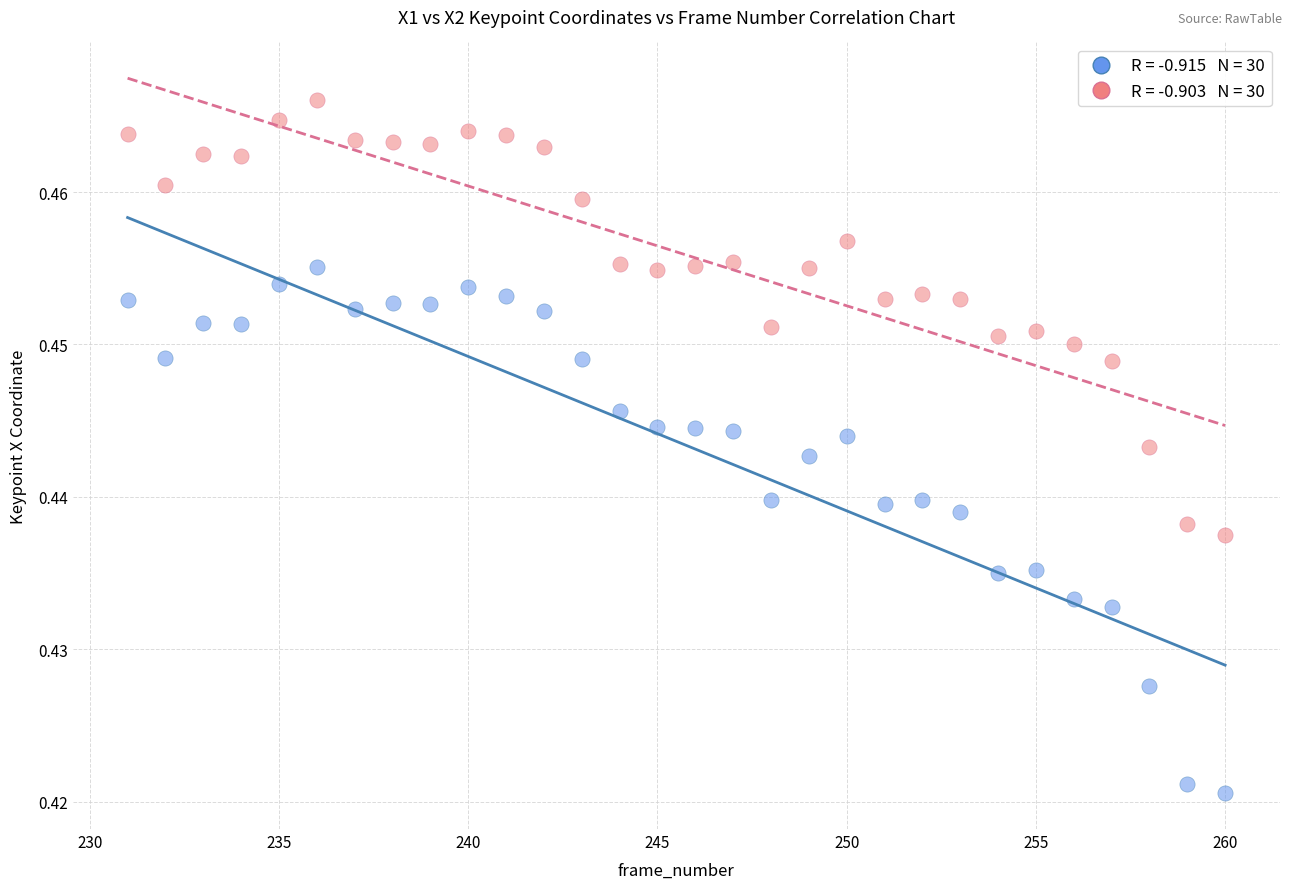

Across all data points, what is the range of X values (max minus min)?

29.0